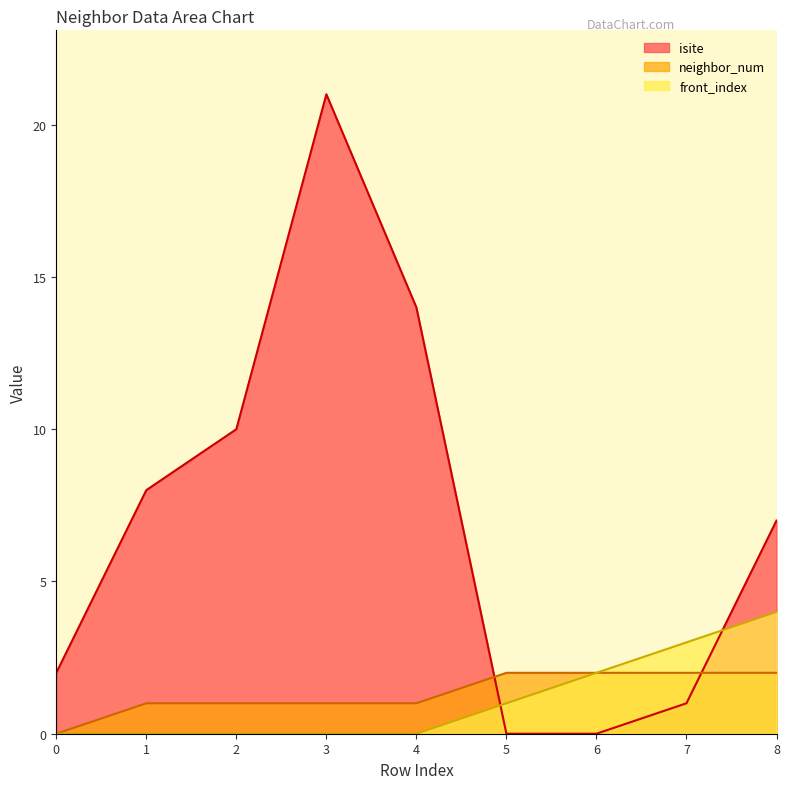

What is the average value of the isite series?

7